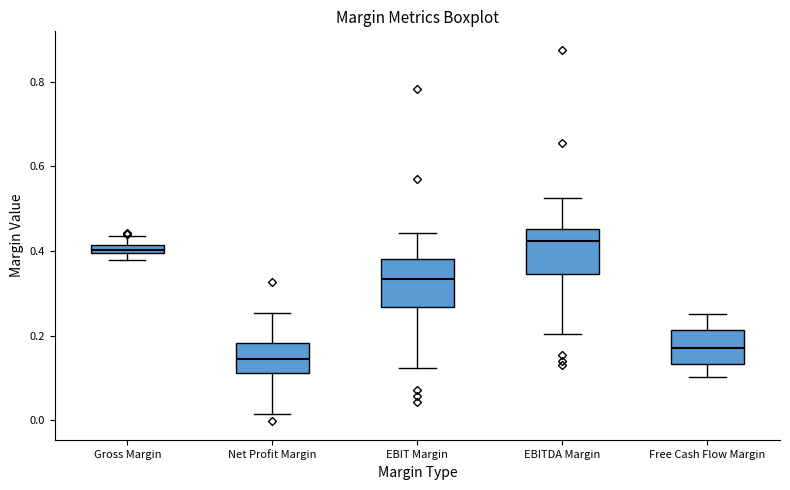

Which box has the lowest median line?

Net Profit Margin